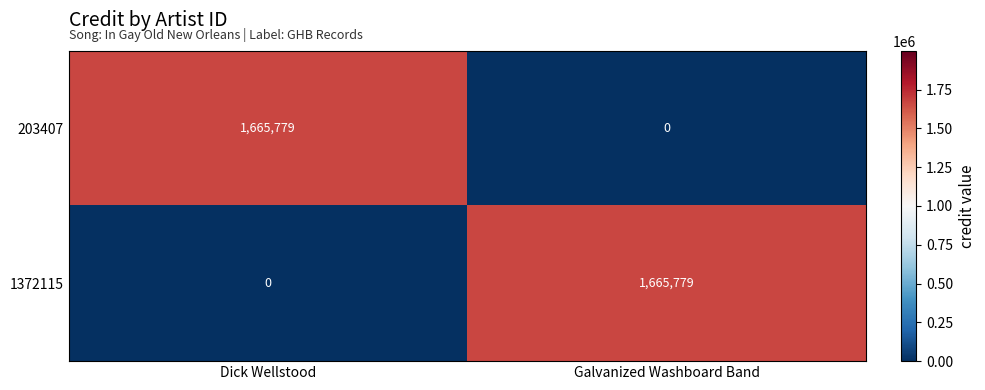

Is it true that 203407 equals 962586 at Dick Wellstood?

False